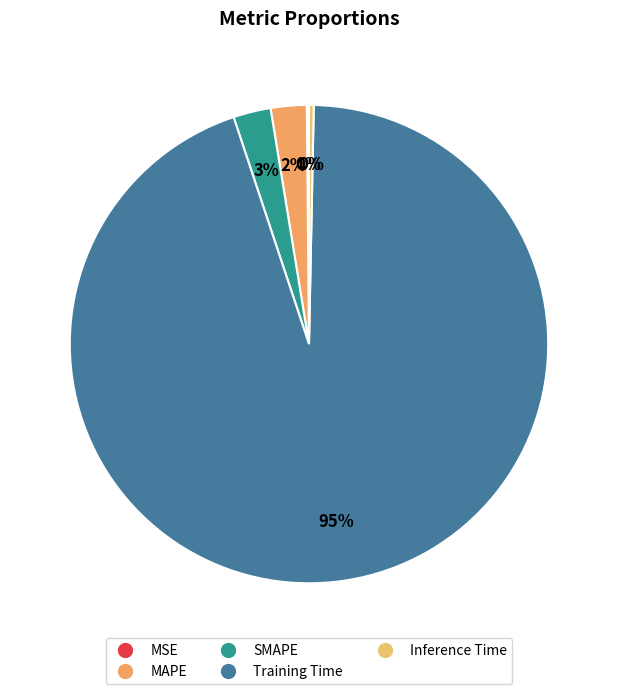

The MSE slice represents 0% of the pie. True or false?

True